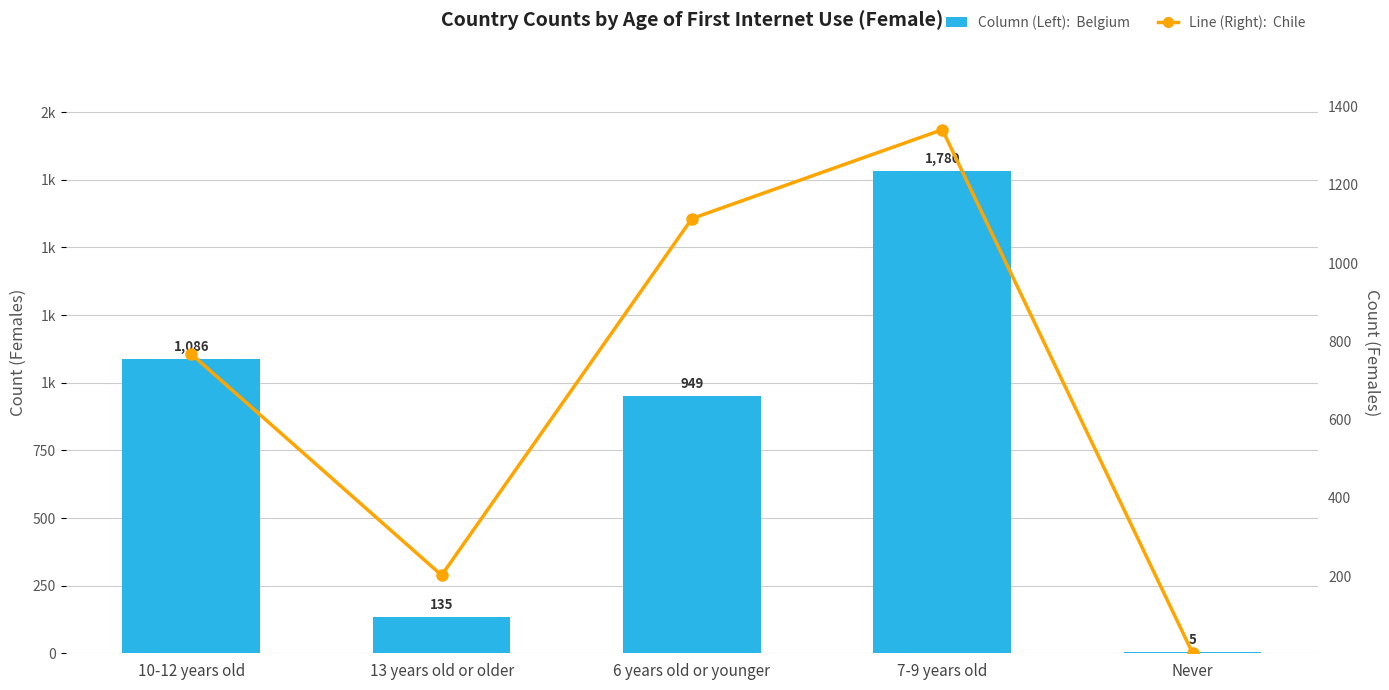

What position from the right is Never?

1